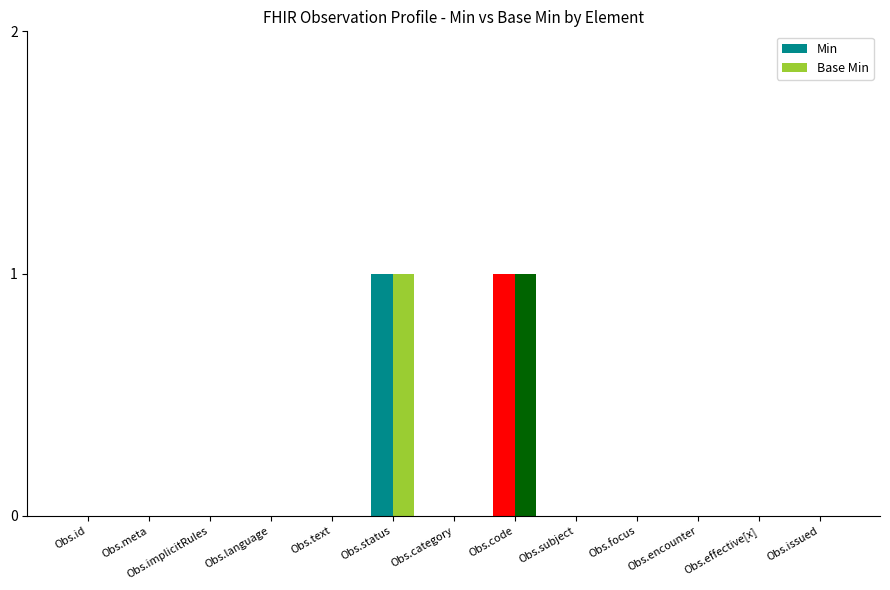

Which has a higher value, Obs.category or Obs.focus?

Obs.category